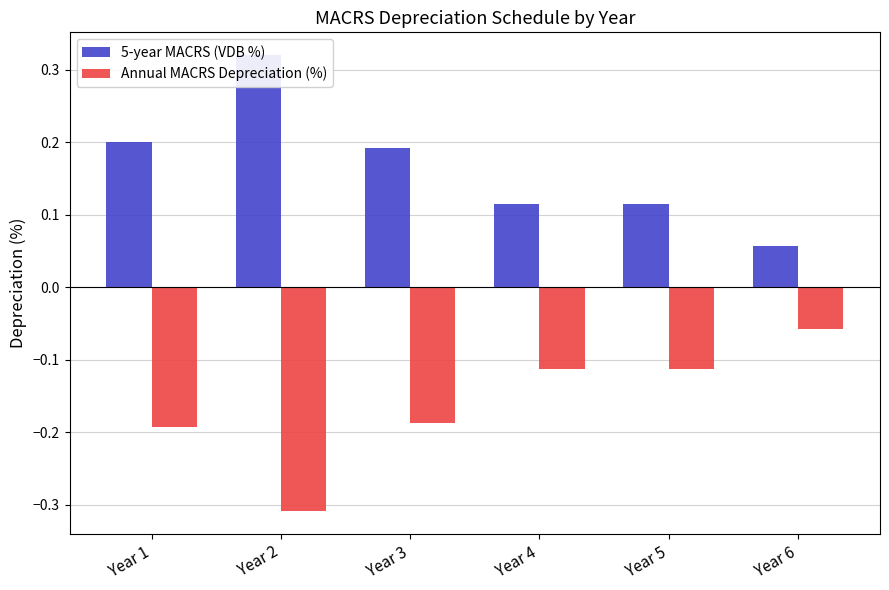

What is the difference between the second highest and second lowest values in the Annual MACRS Depreciation (%) series?

0.1